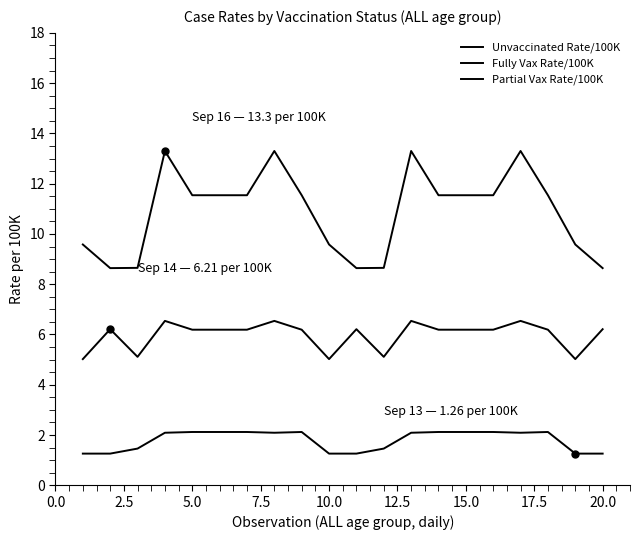

Which series has the largest range (max minus min)?

Unvaccinated Rate/100K